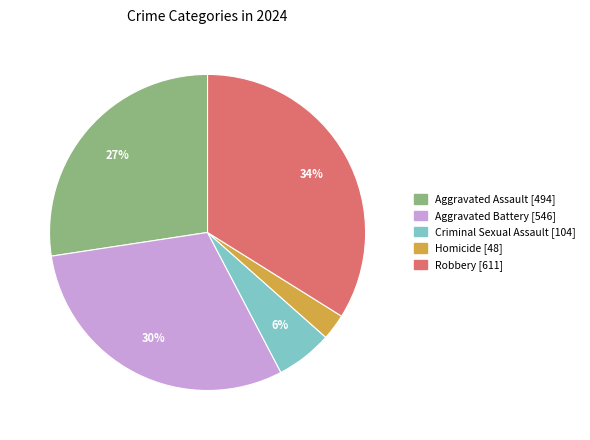

Count the number of slices in the pie.

5